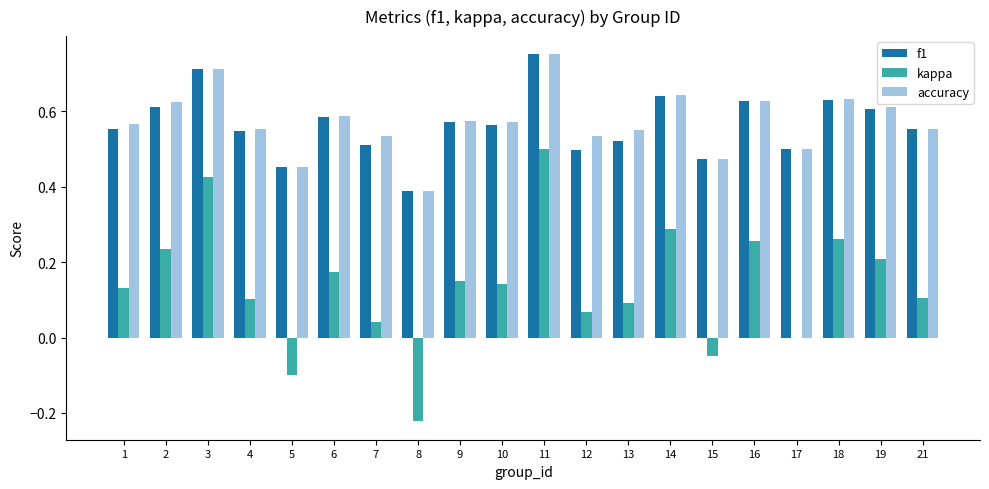

Between 2 and 21, which series saw the biggest shift?

kappa